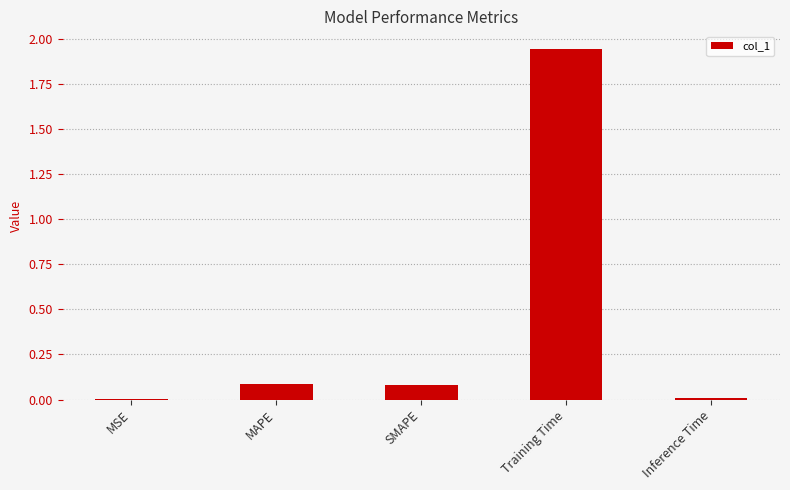

The chart shows a value of 0.1 at SMAPE. True or false?

True